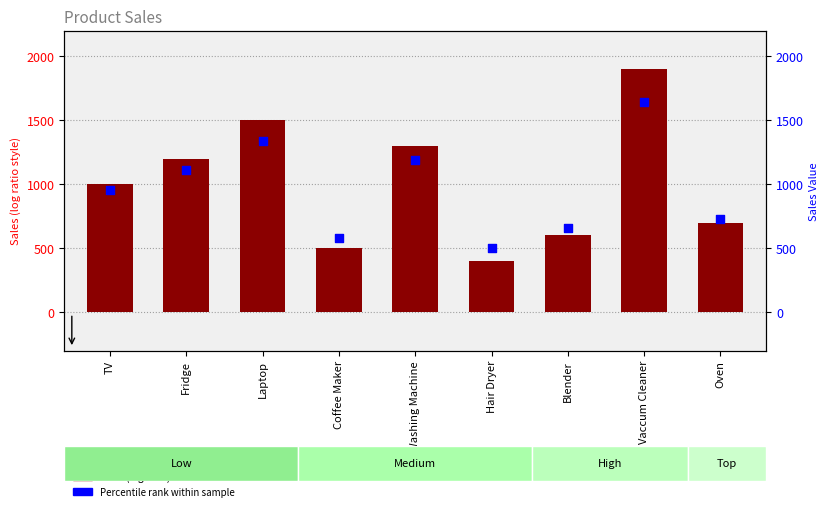

At how many categories does at least one series exceed 1061?

4